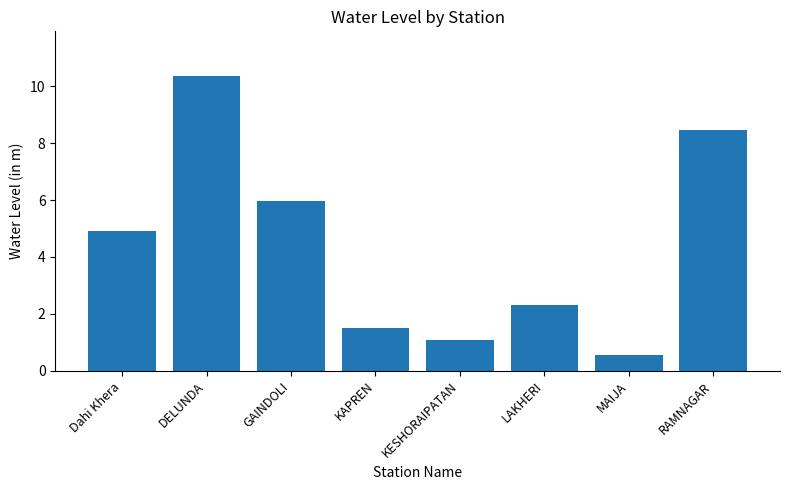

What is the difference between the values at KESHORAIPATAN and KAPREN?

0.4